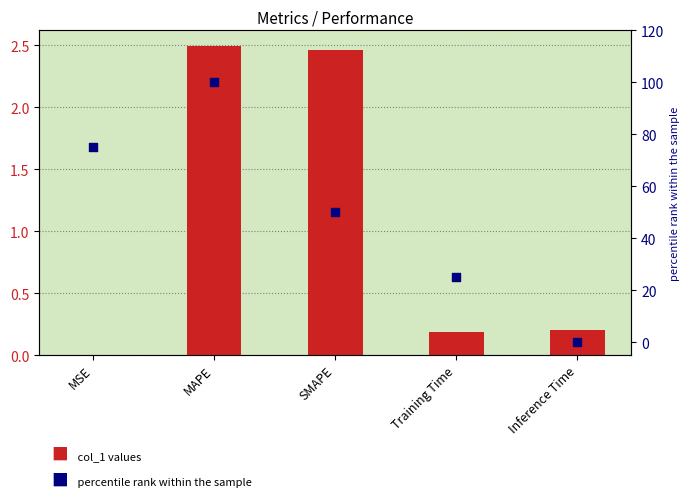

Which series reaches the minimum Y coordinate?

percentile rank within the sample